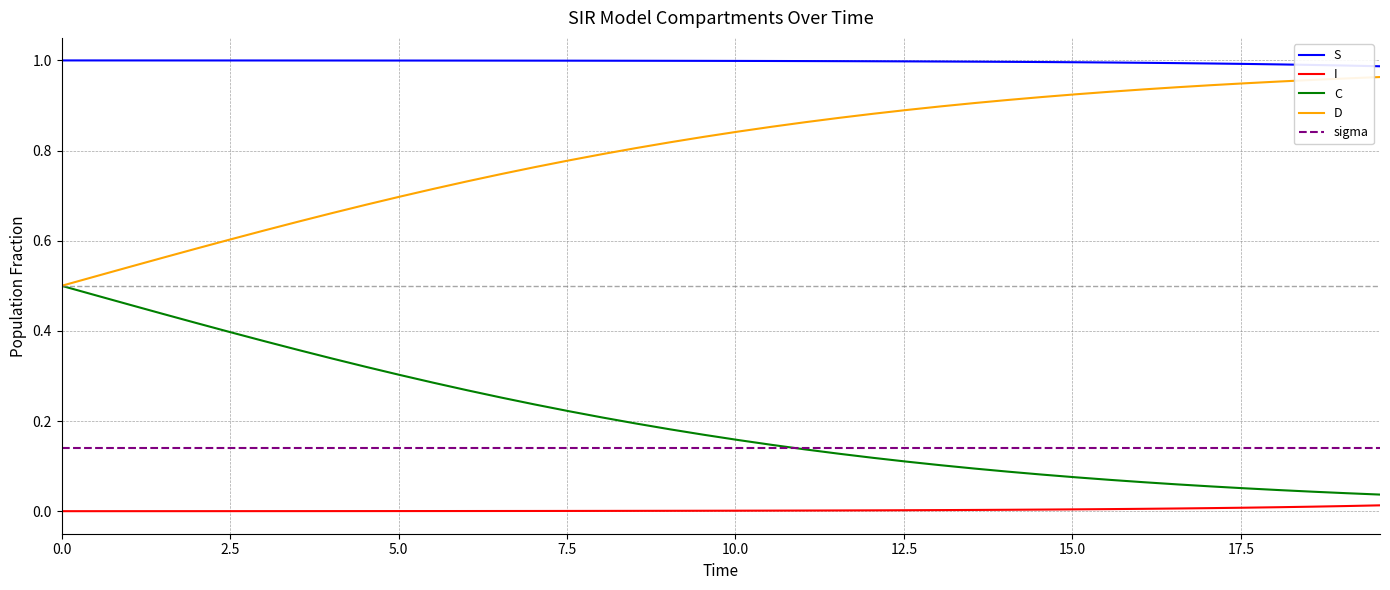

True or false: S and sigma cross at least once.

False